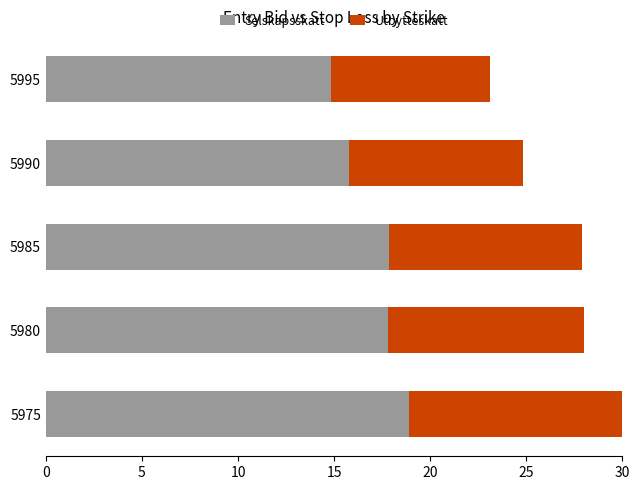

Rank the series by their maximum value, from highest to lowest.

Selskapsskatt, Utbytteskatt